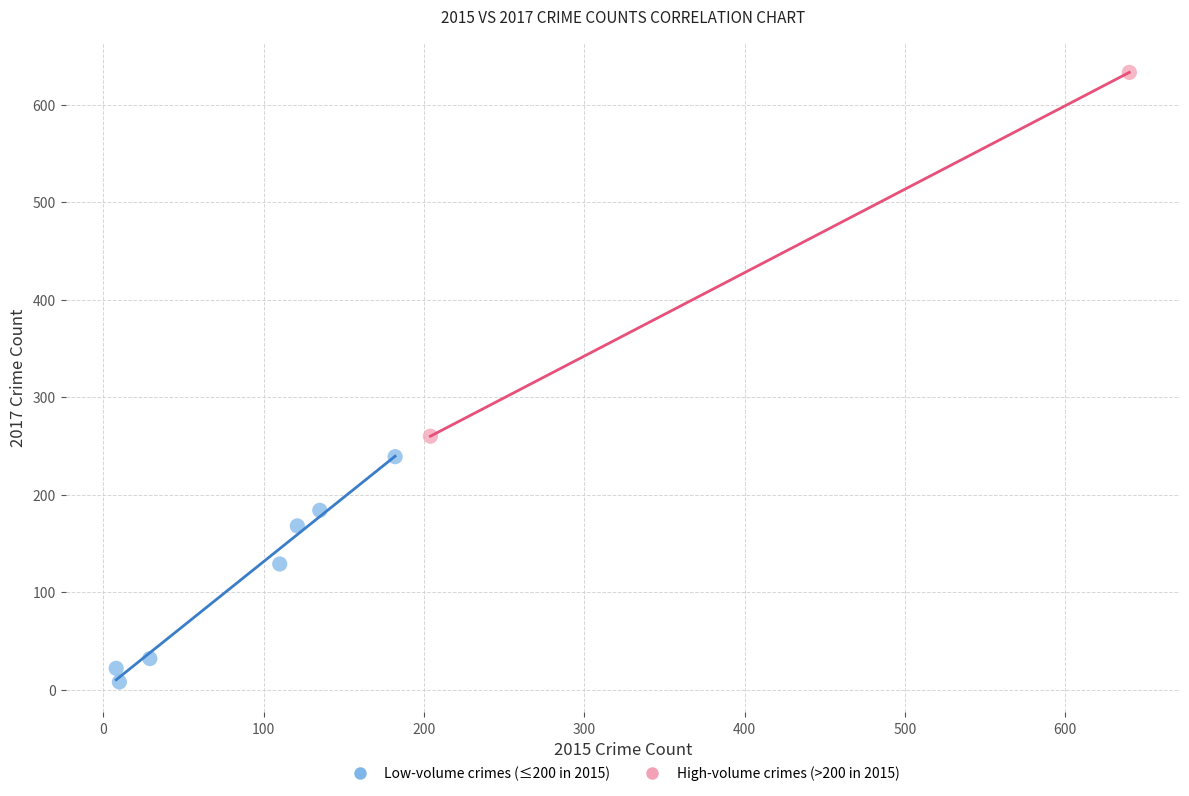

What are all the series names shown in the legend?

Low-volume crimes (≤200 in 2015), High-volume crimes (>200 in 2015)